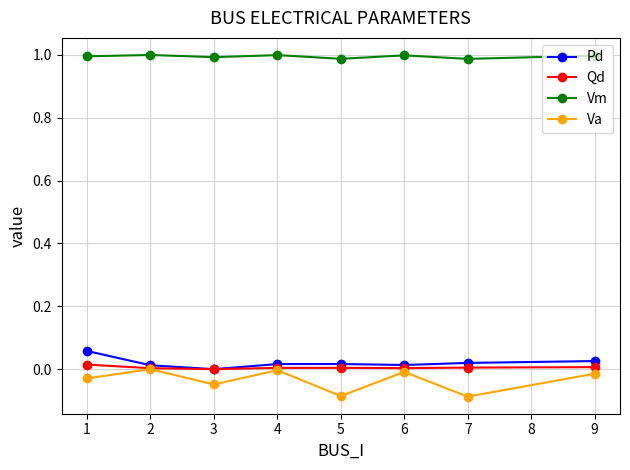

In Va, how many points are lower than both neighbors (excluding endpoints)?

3